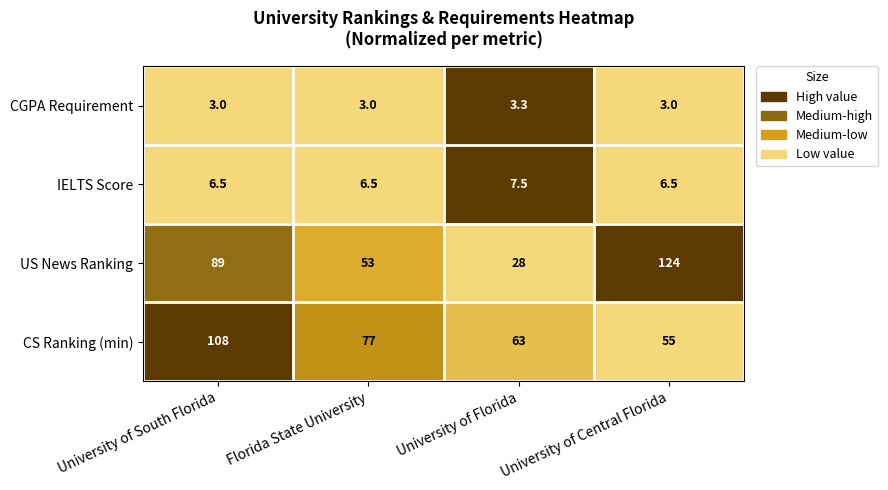

At which label does CGPA Requirement reach its peak?

University of Florida